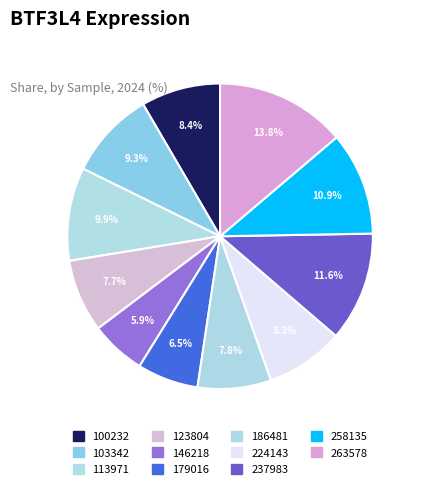

Does any single category account for the majority?

No